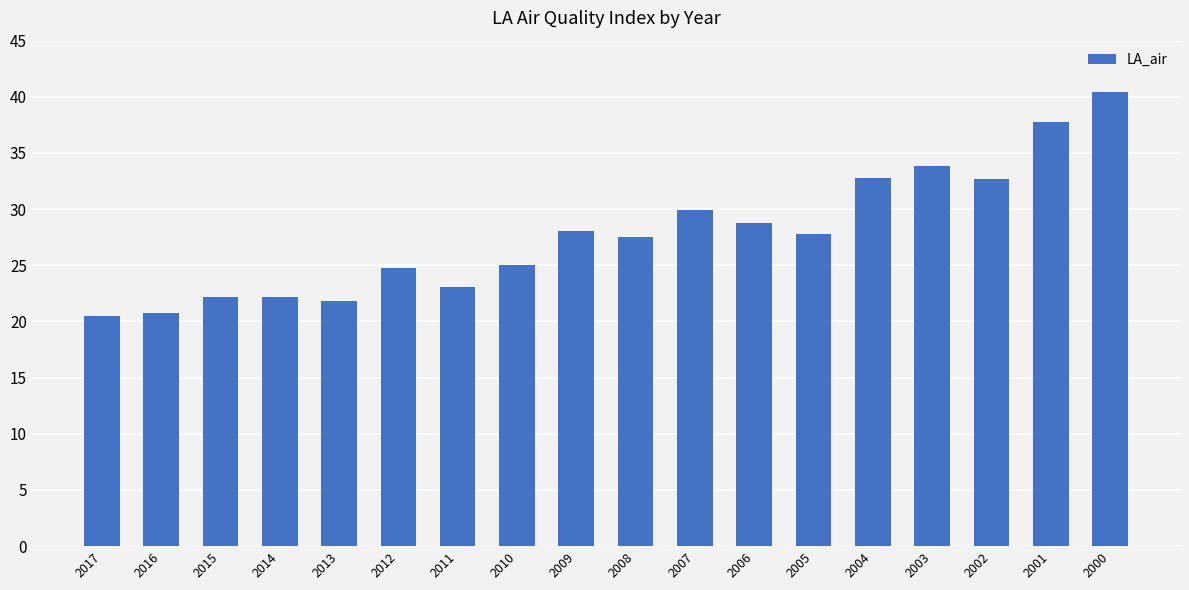

What is the value of the 9th bar from the left?

28.1